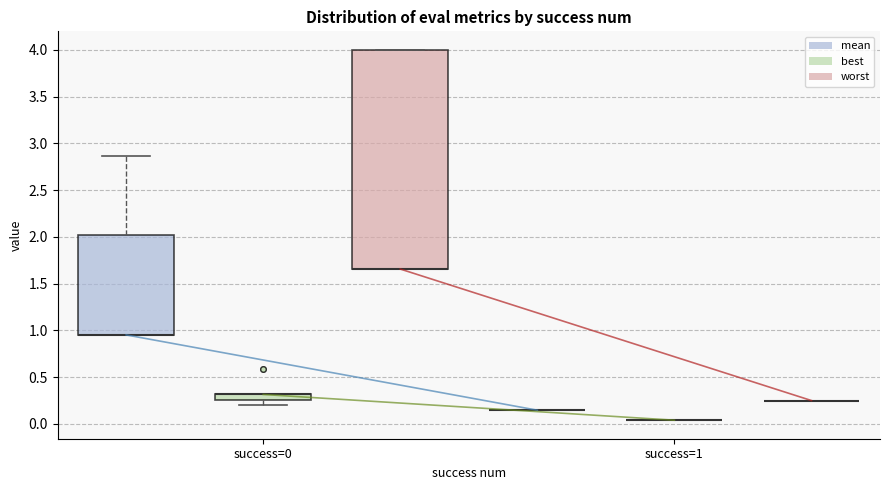

Where does the upper whisker of the box for success=0 (mean) end on the y-axis? The values are not printed on the chart, so give them approximately, as read against the axis.

2.85